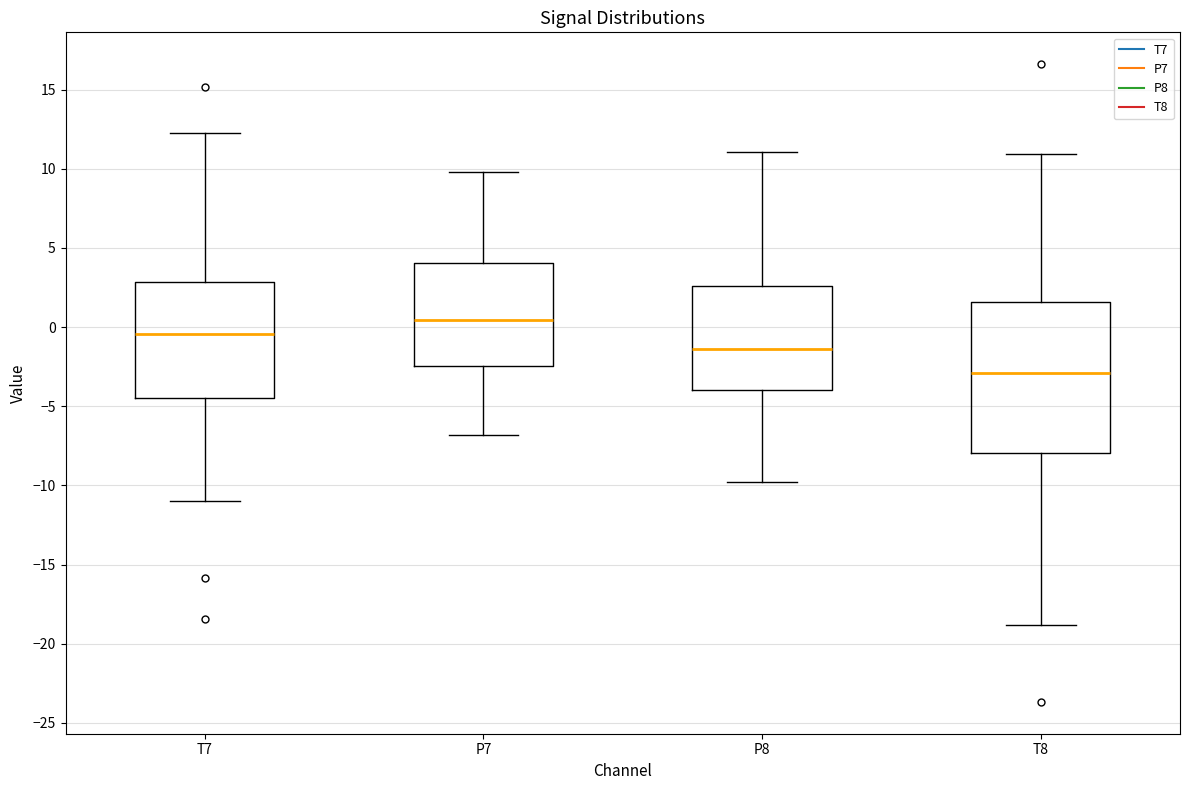

Comparing the boxes themselves (not the whiskers), which one is the tallest?

T8